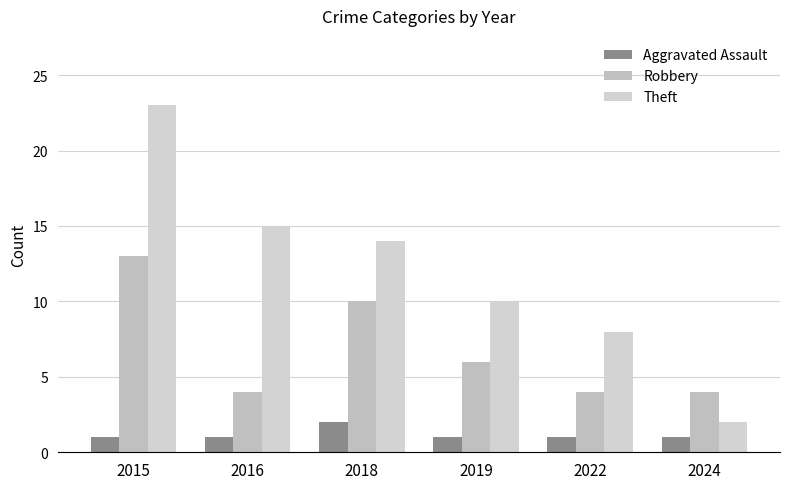

How many data points does each series have?

6